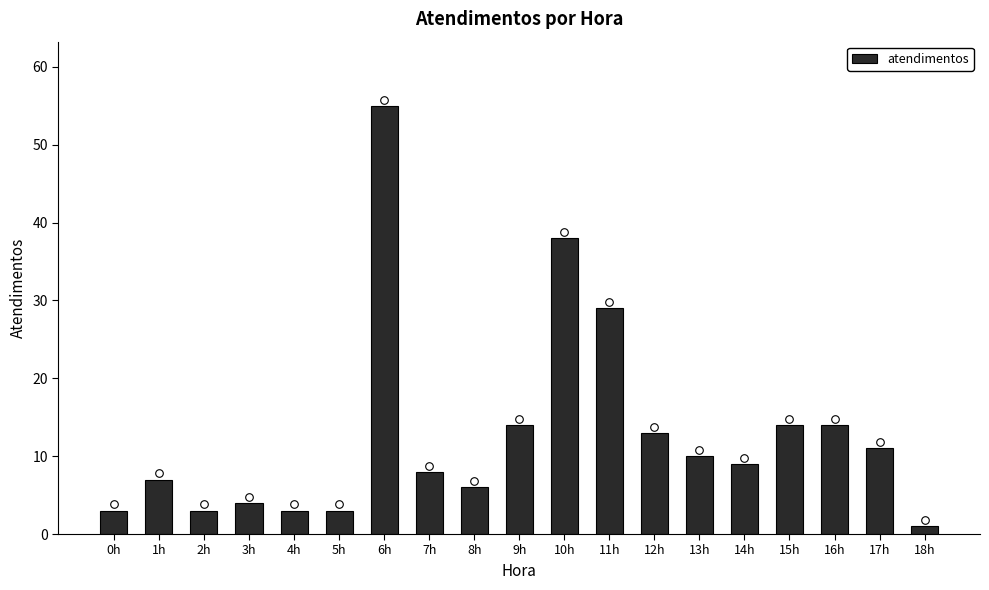

Which has a higher value, 2h or 1h?

1h